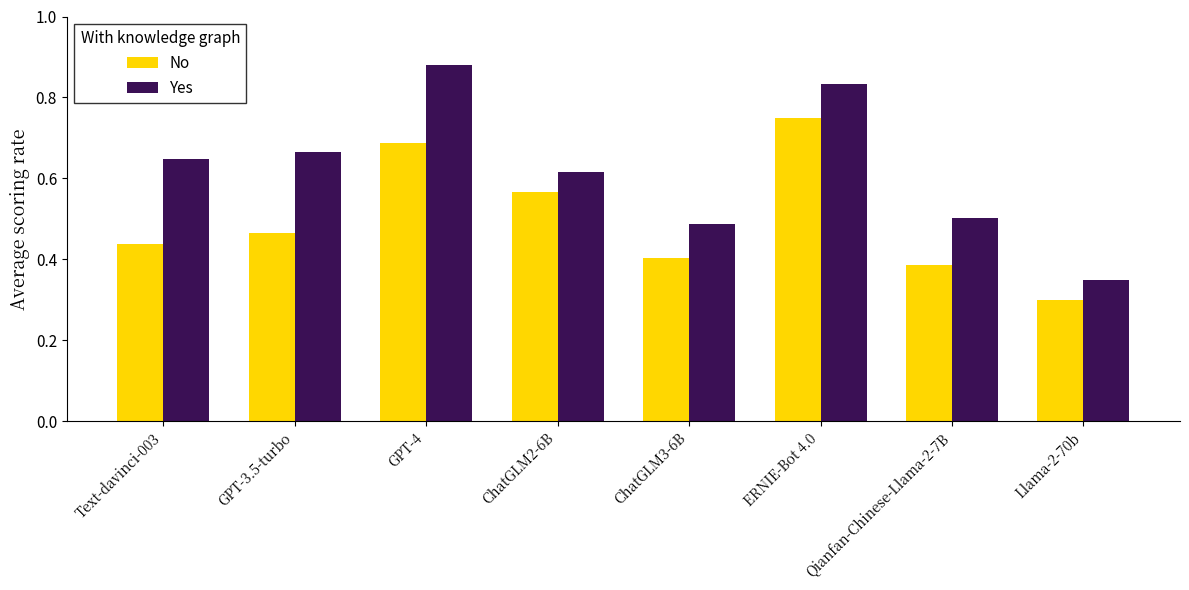

What is the sum of the No values at GPT-4 and ChatGLM2-6B?

1.3